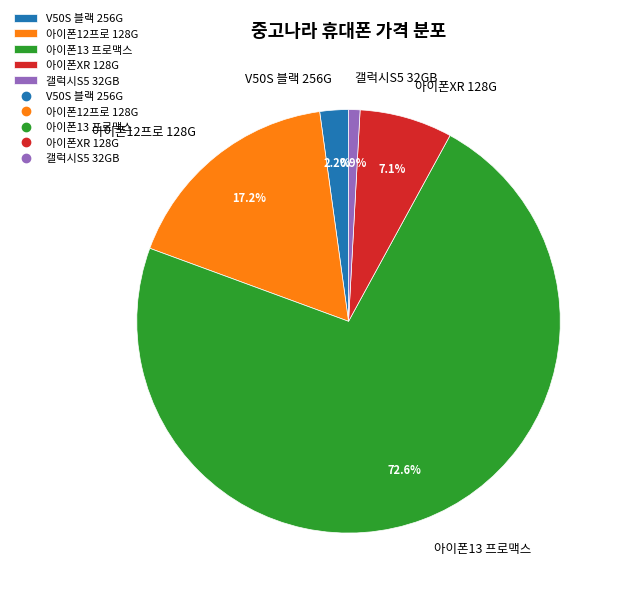

To the nearest percent, what is the average slice percentage?

20%